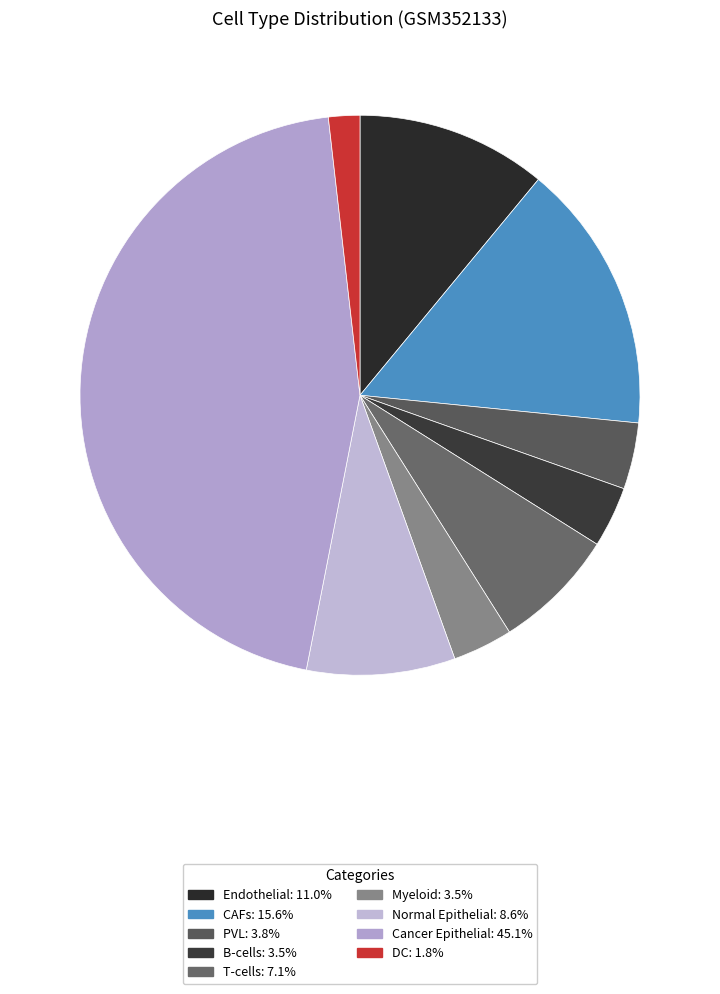

How many slices are in this pie chart?

9